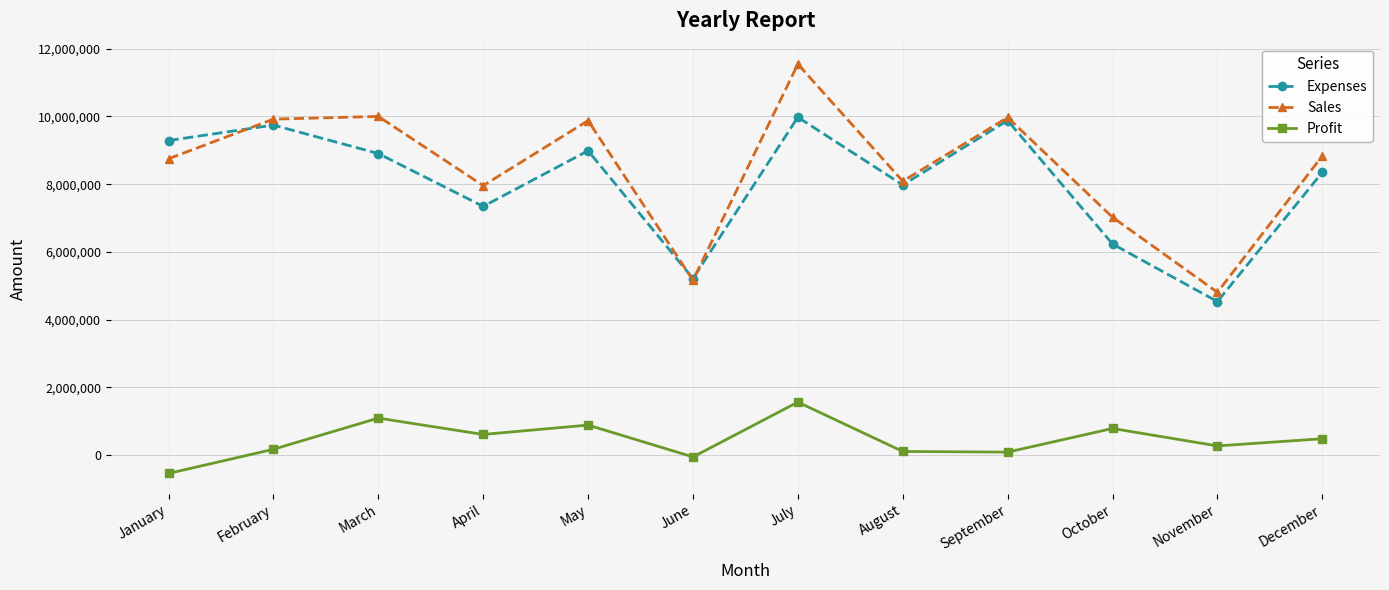

What is the minimum value for Profit?

-538500